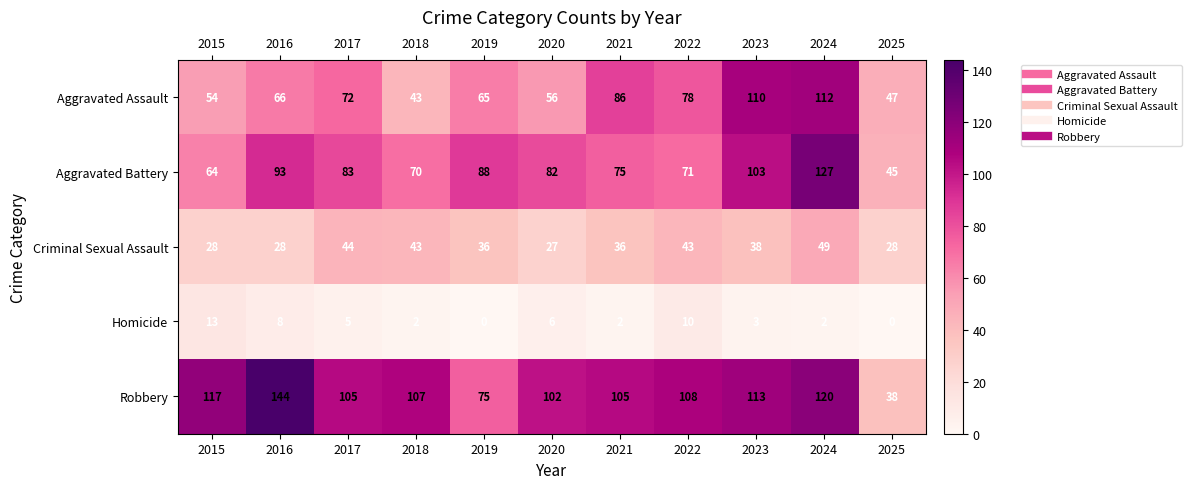

At how many categories does at least one series exceed 20?

11